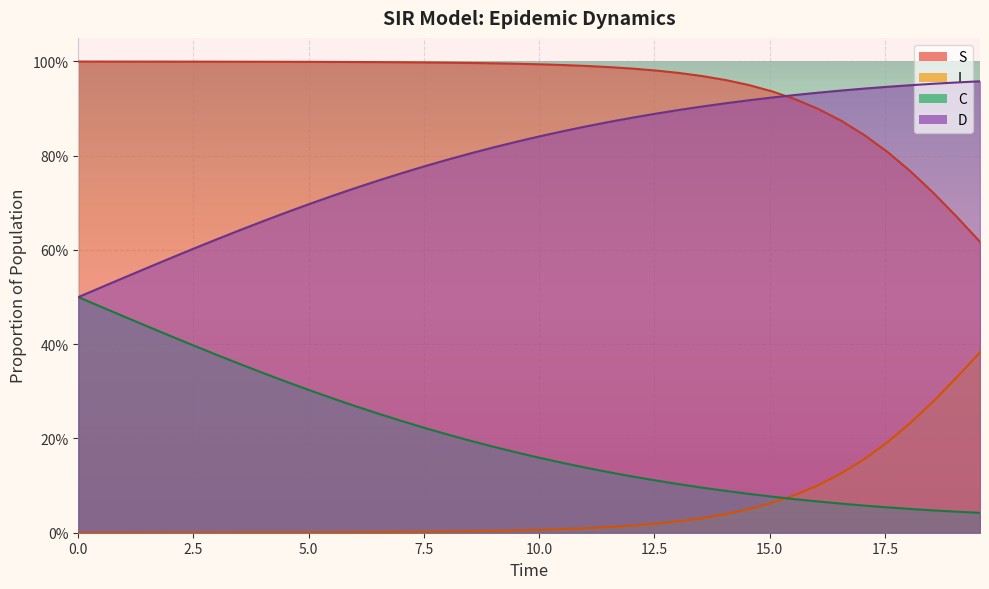

Which series has the largest range (max minus min)?

C